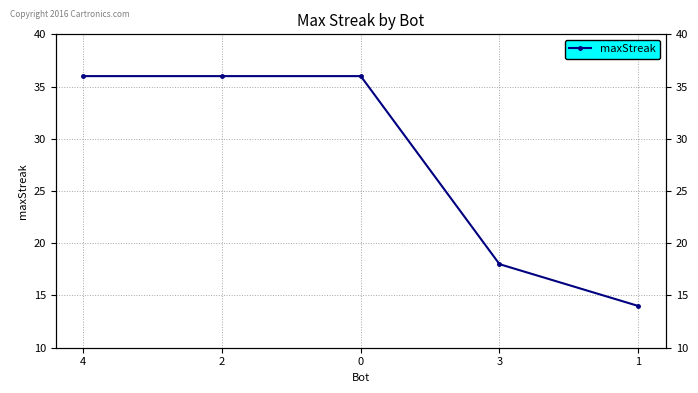

True or false: the data shows 14 at 1.

True